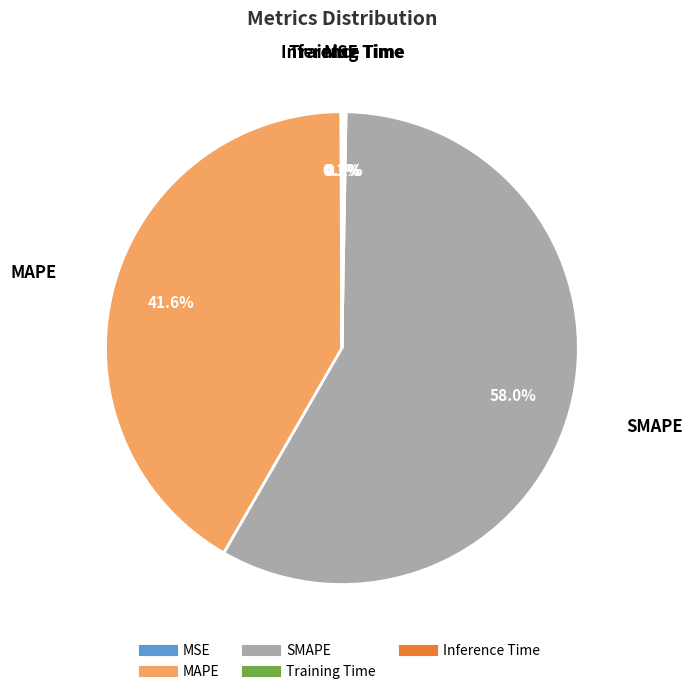

Does any single category account for the majority?

Yes